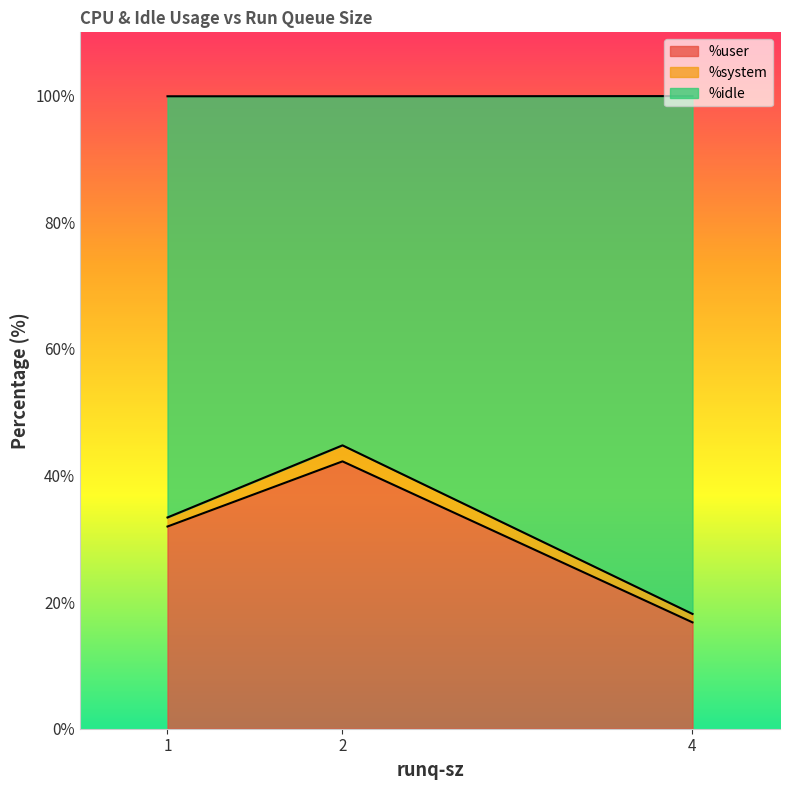

How many values in the %idle series are below 66?

1